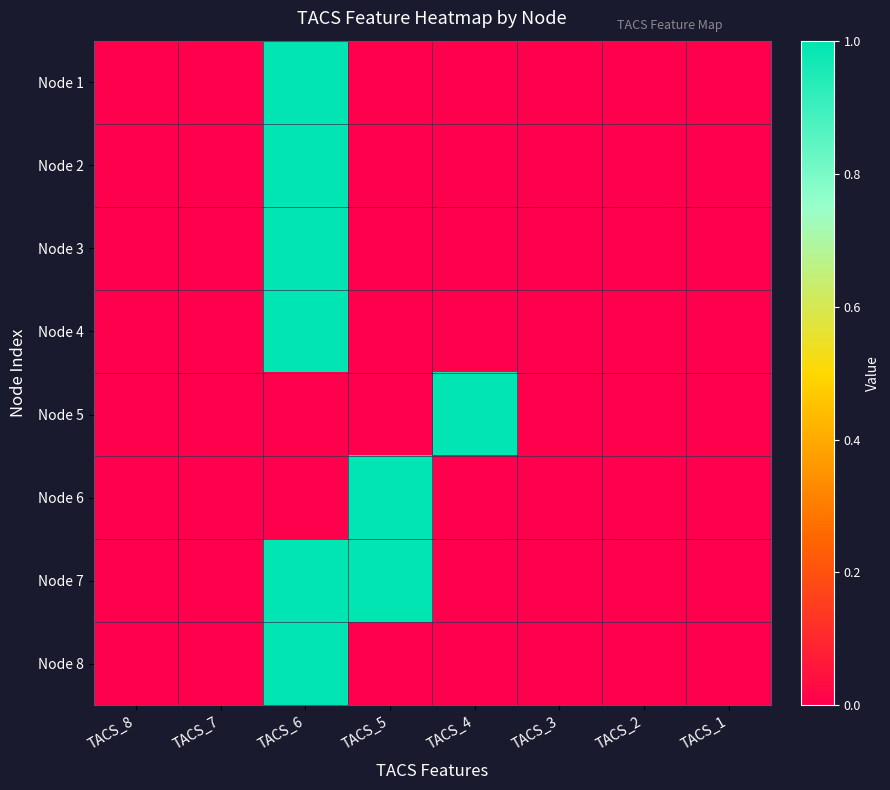

What is the maximum value shown in the chart?

1